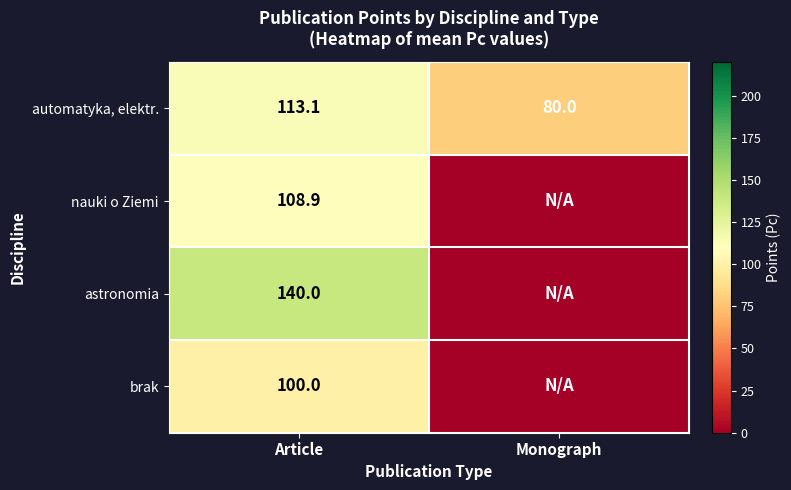

How many data points does each series have?

2